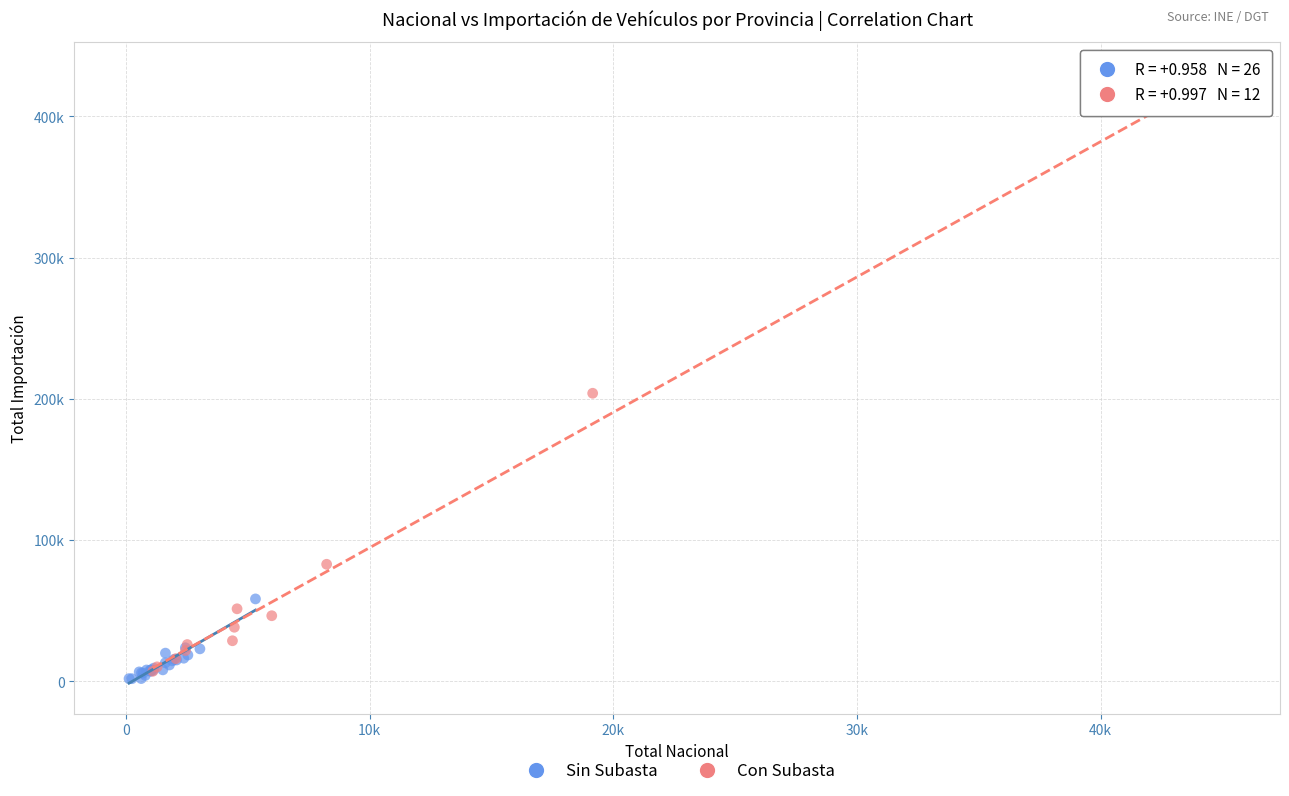

Which series contains the lowest Y value?

Sin Subasta